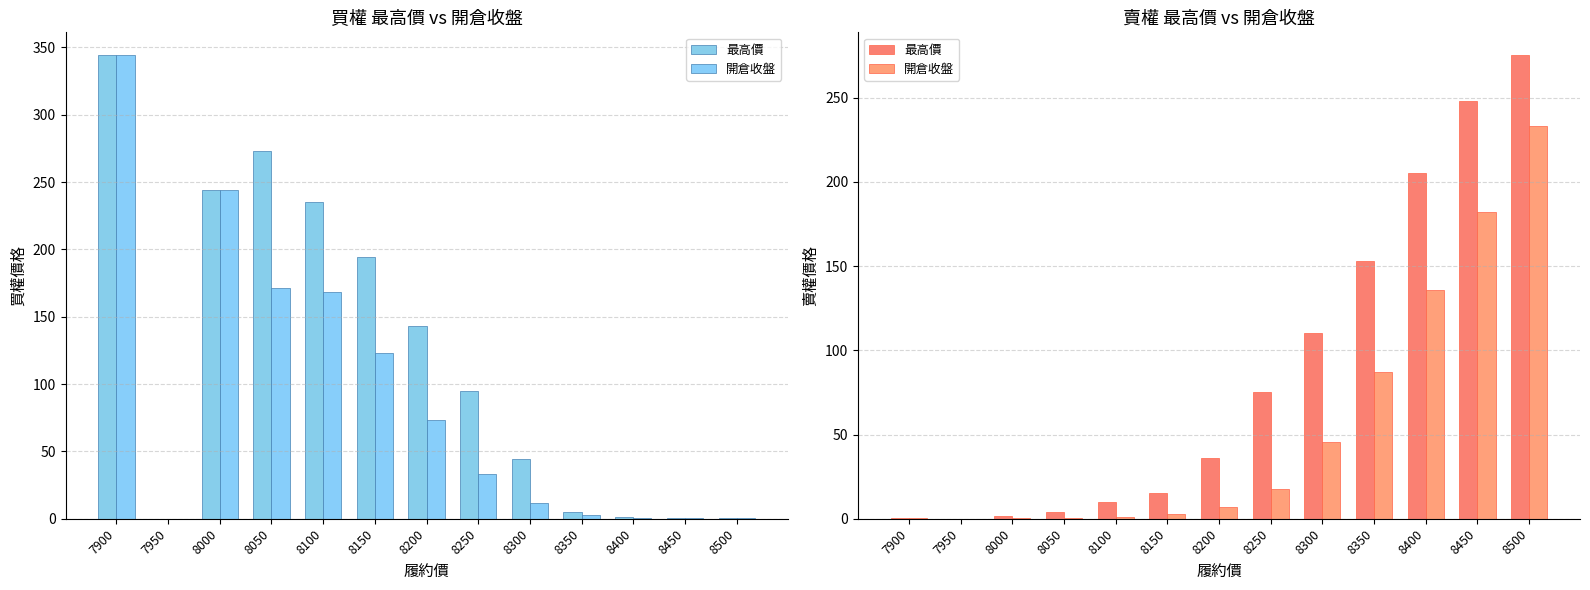

What is the sum of all 最高價 values?

1133.3